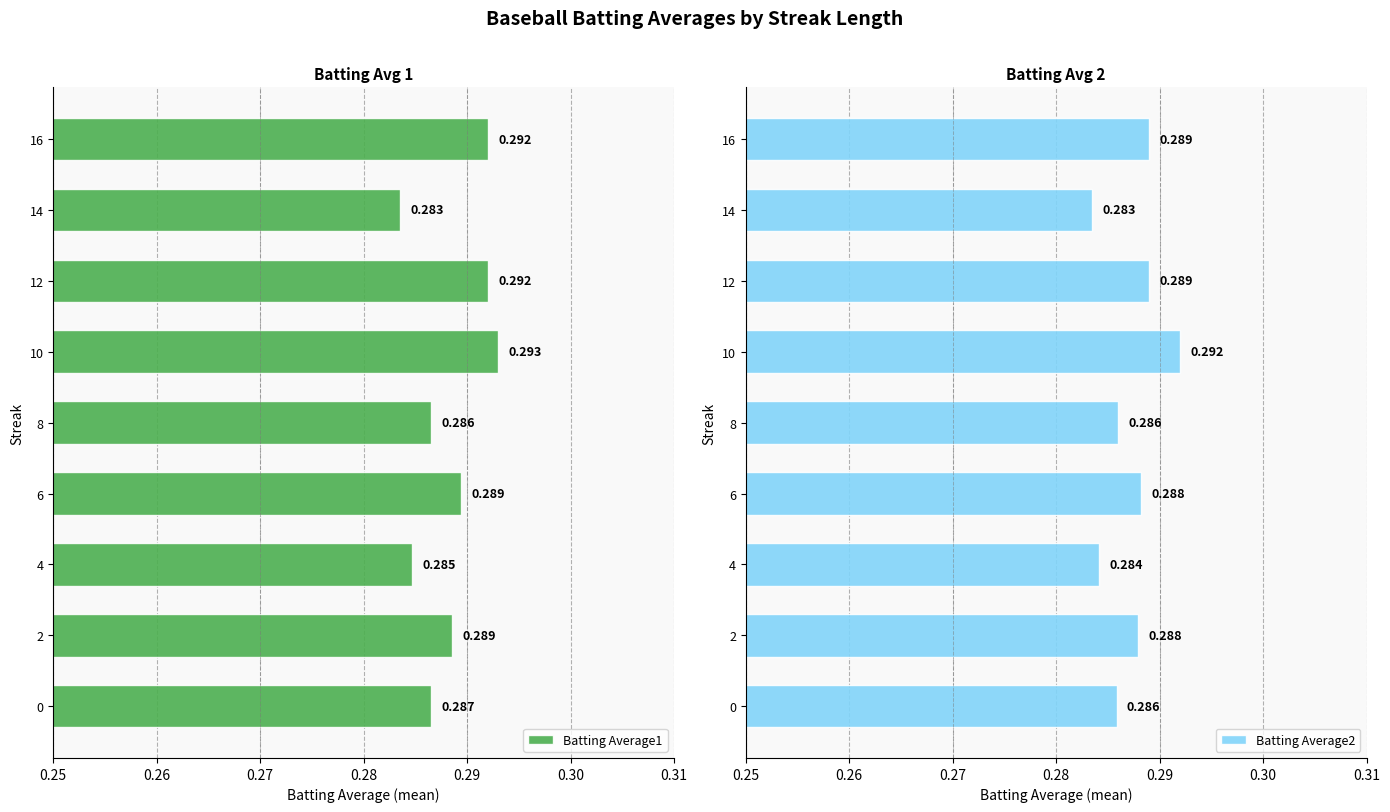

Reading right to left, transcribe all the data shown in this chart.

Batting Average1: 0.3	0.3	0.3	0.3	0.3	0.3	0.3	0.3	0.3
Batting Average2: 0.3	0.3	0.3	0.3	0.3	0.3	0.3	0.3	0.3